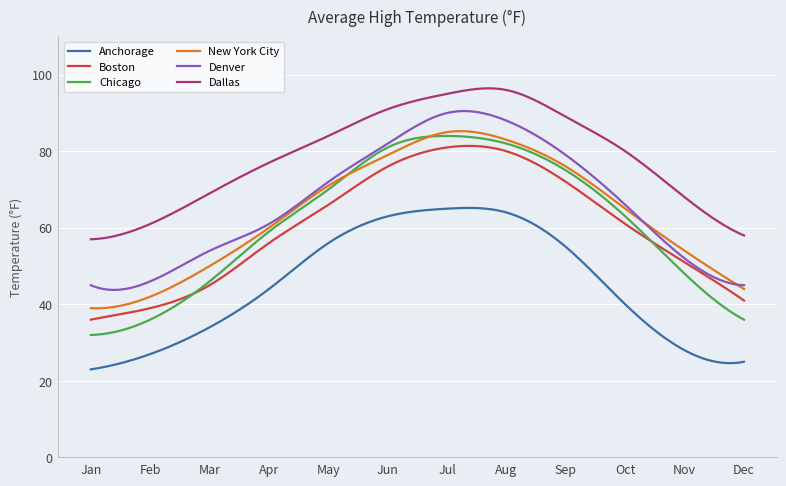

True or false: Denver and Dallas intersect in this chart.

False